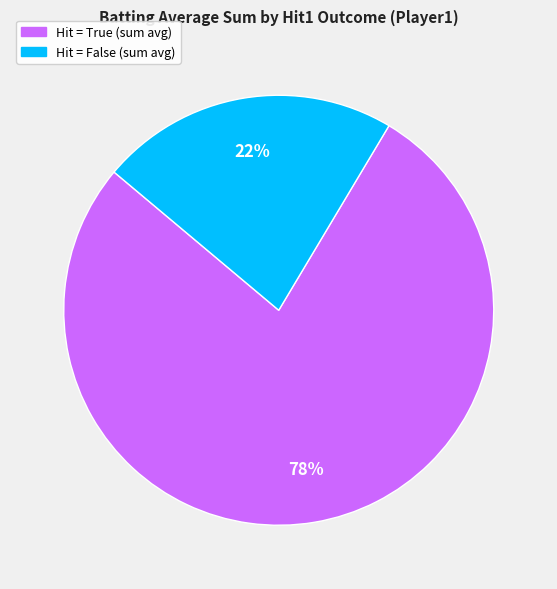

To the nearest percent, what is the average slice percentage?

50%